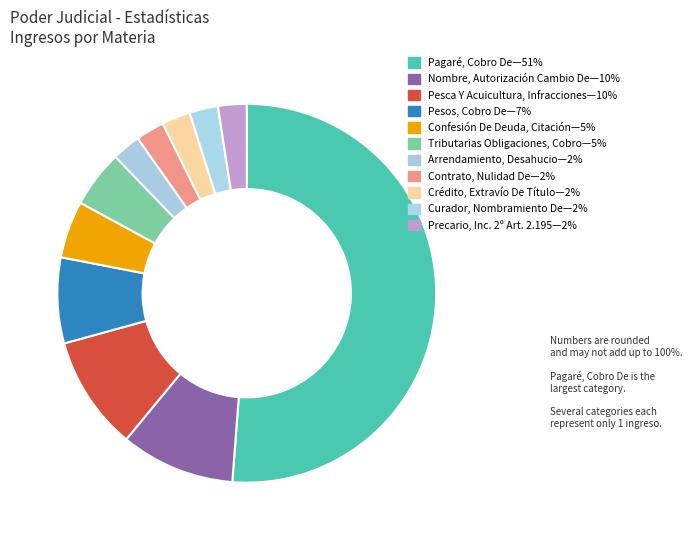

How many segments does this pie chart have?

11